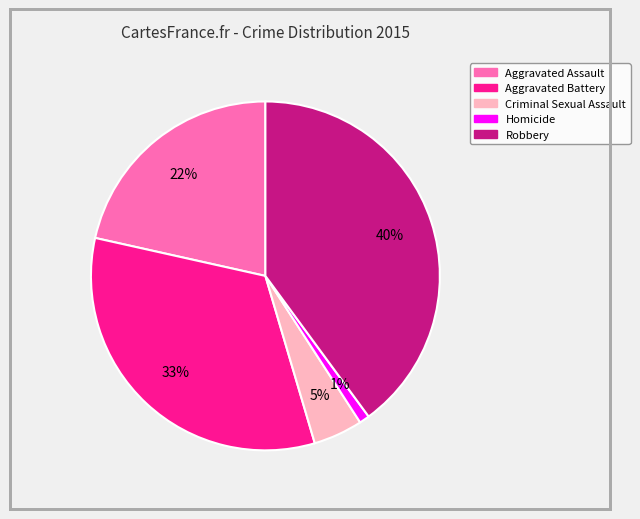

Rank the categories by value from lowest to highest.

Homicide, Criminal Sexual Assault, Aggravated Assault, Aggravated Battery, Robbery